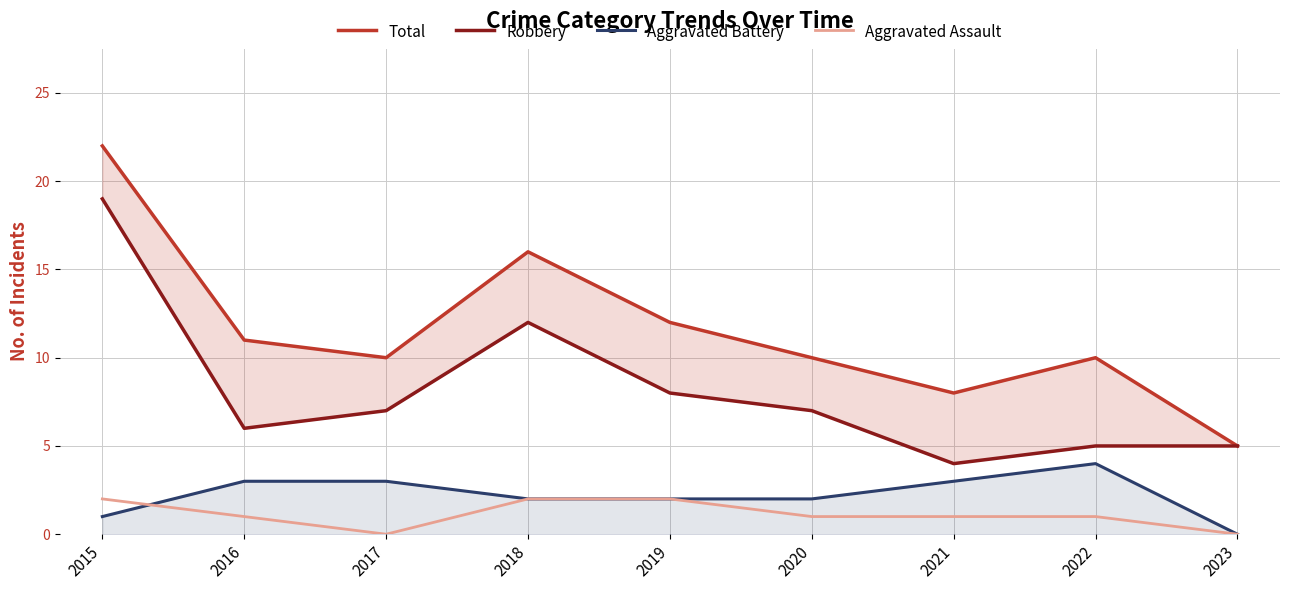

Which label corresponds to the smallest value in the chart?

2023